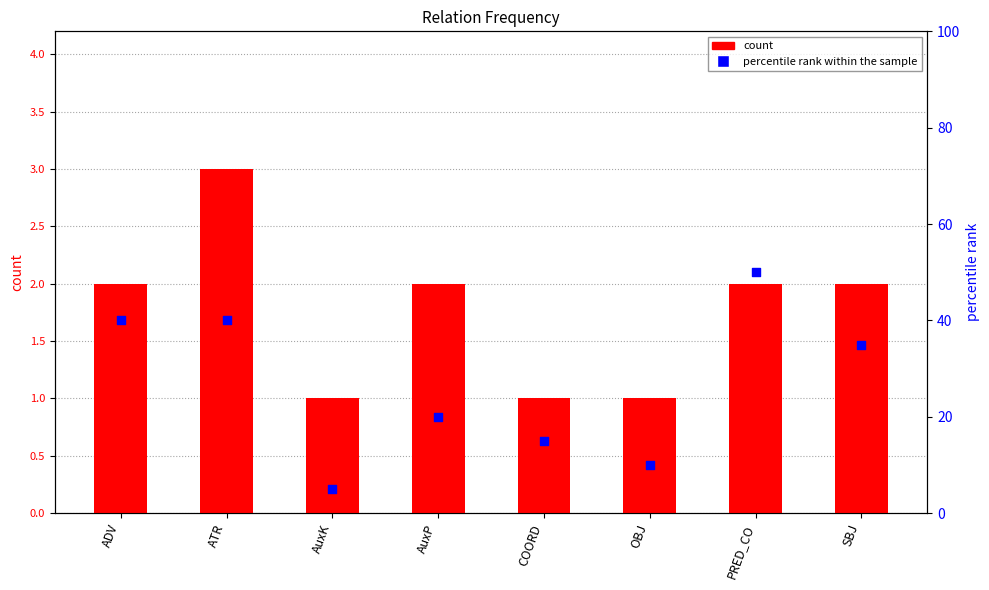

Is the value of percentile rank within the sample at AuxK greater than the value of count at PRED_CO?

Yes